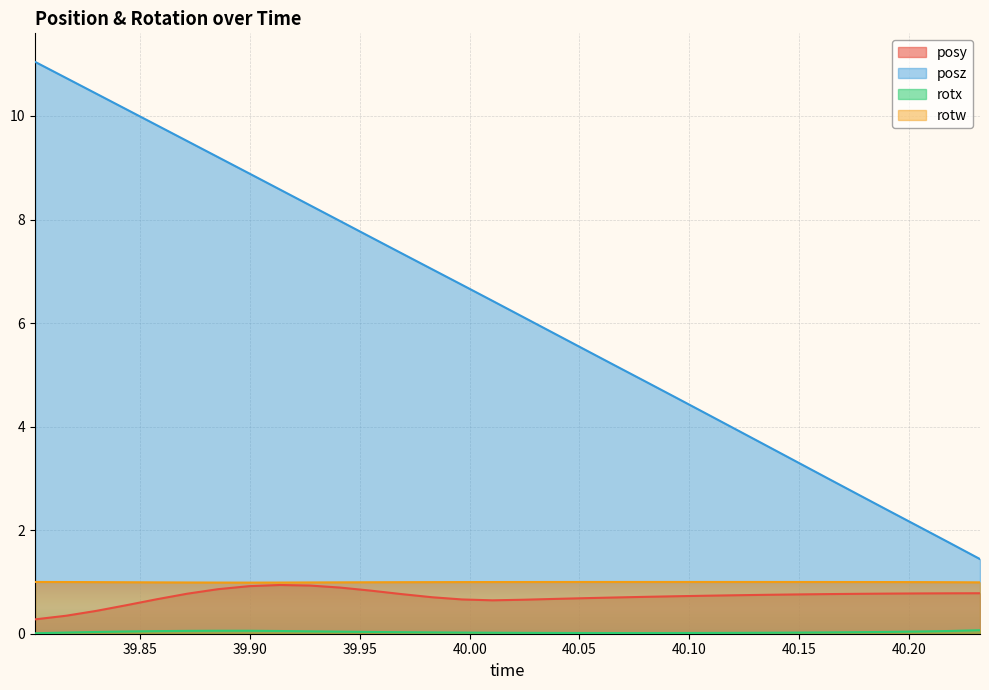

At 40.20459, list the series in order from largest to smallest.

posz, rotw, posy, rotx